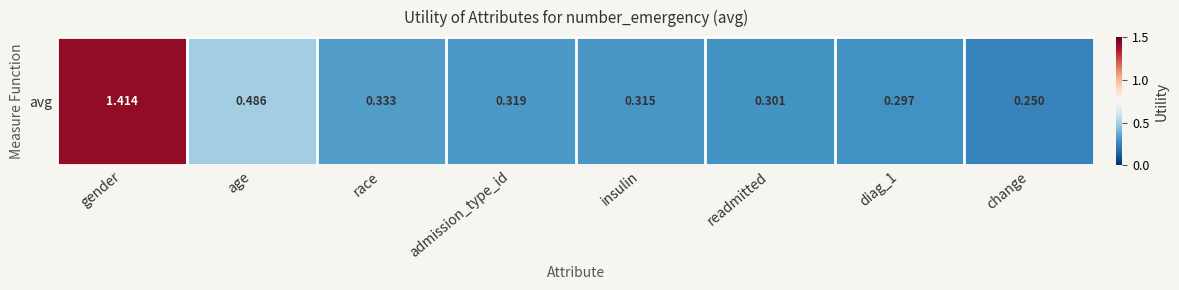

Which category has the lowest value across all series?

change